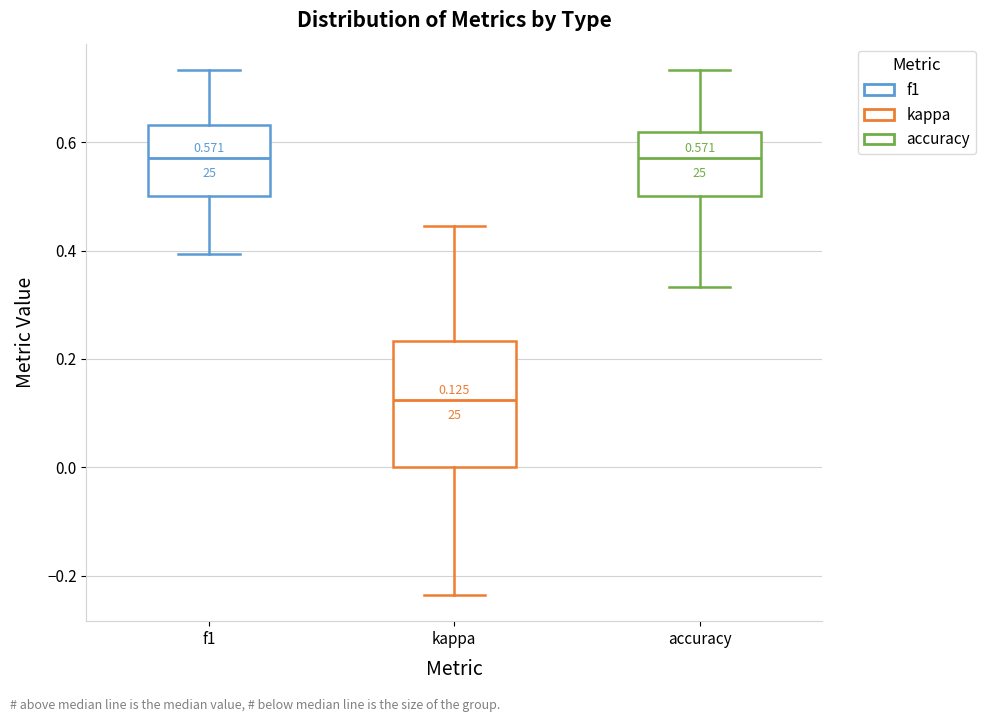

Which box is the tallest, from its lower edge to its upper edge?

kappa